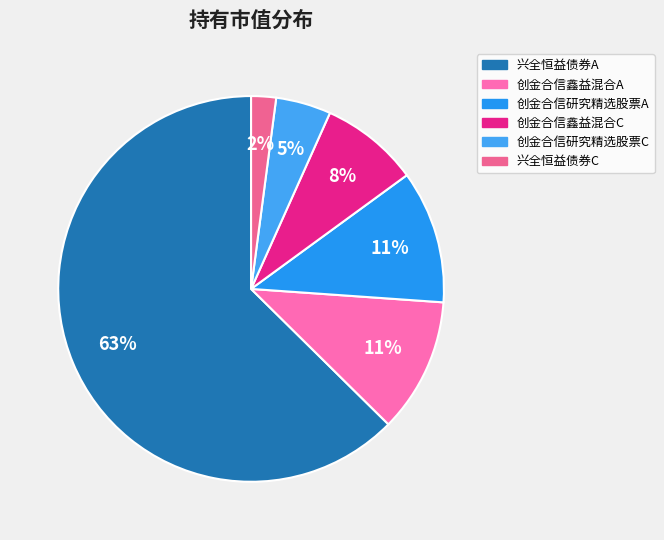

To the nearest percent, what is the difference between the largest and smallest slice percentages?

61%